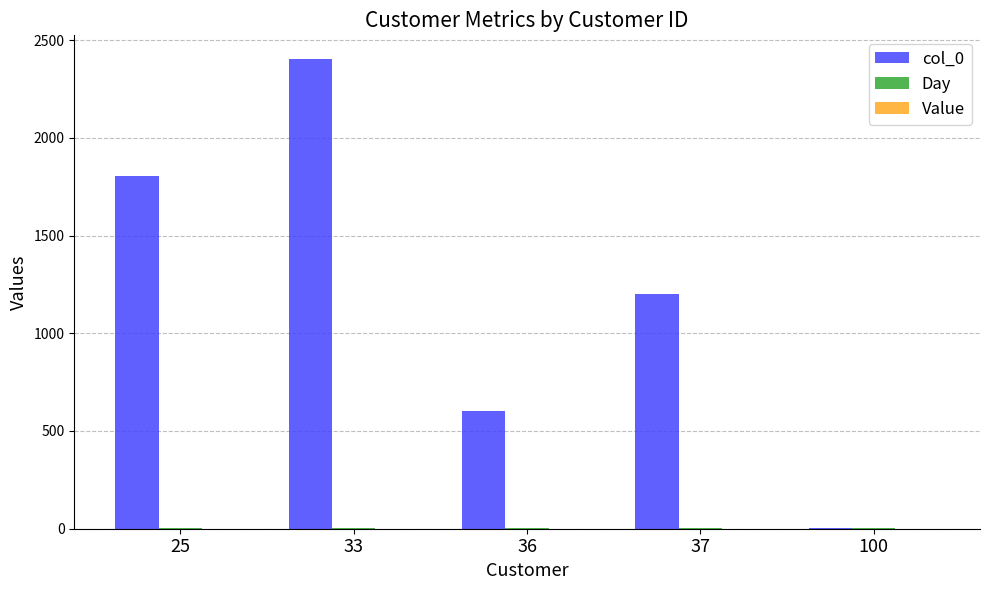

The value of col_0 at 25 is 1803. True or false?

True